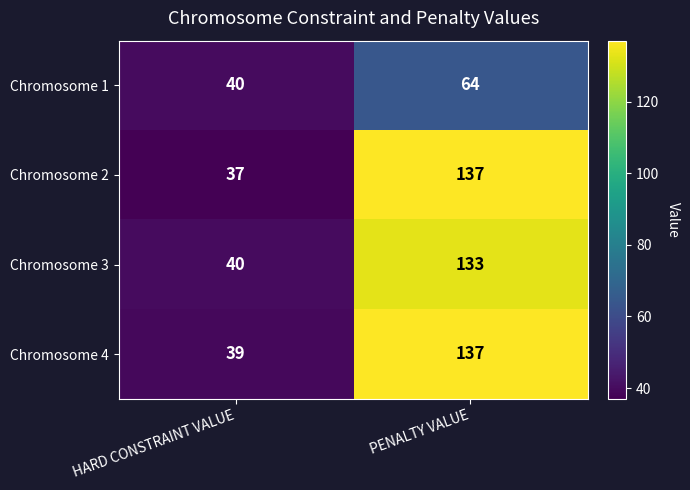

What is the sum of all Chromosome 3 values?

173